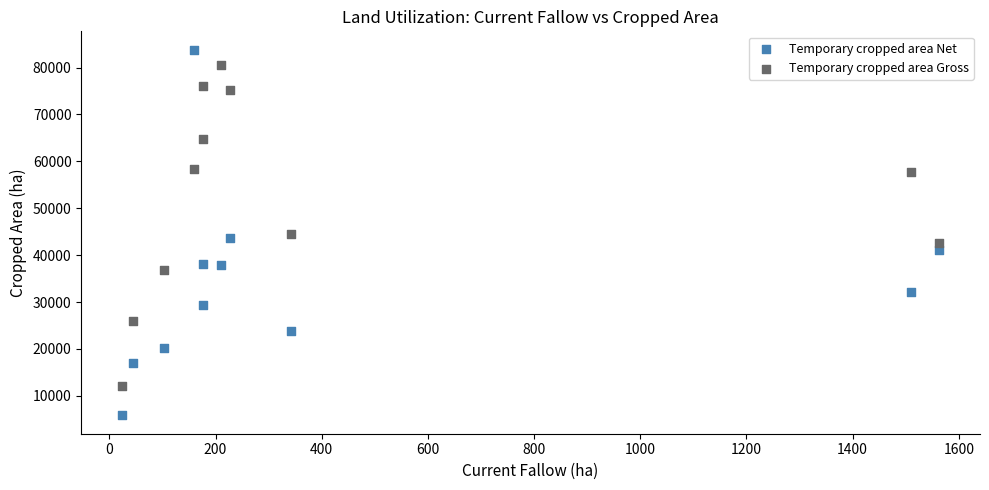

Across all data points, what is the range of Y values (max minus min)?

78030